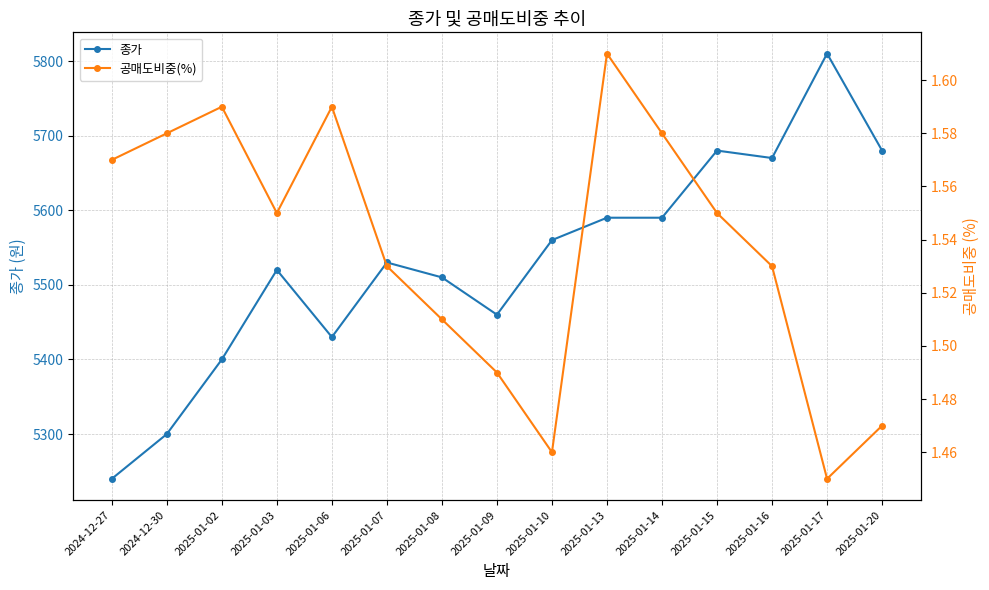

At which category does the chart reach its peak across all series?

2025-01-17